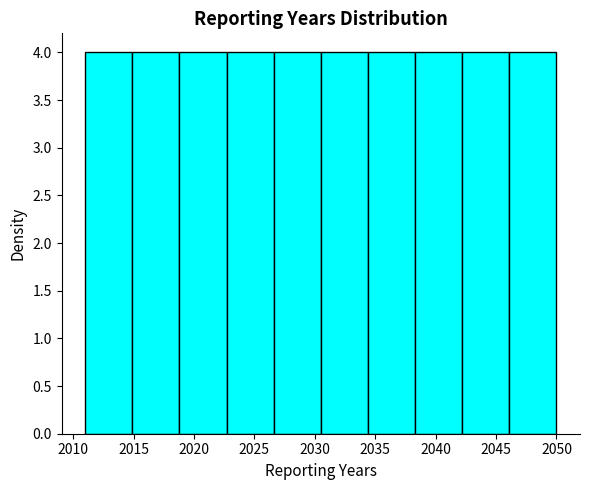

Reading left to right, transcribe this chart: for each bar, give the range it covers on the x-axis and its height. Neither the bar edges nor the heights are printed on the chart, so give them approximately, as read against the axes.

2011.0 to 2014.9: 4
2014.9 to 2018.8: 4
2018.8 to 2022.7: 4
2022.7 to 2026.6: 4
2026.6 to 2030.5: 4
2030.5 to 2034.4: 4
2034.4 to 2038.3: 4
2038.3 to 2042.2: 4
2042.2 to 2046.1: 4
2046.1 to 2050.0: 4